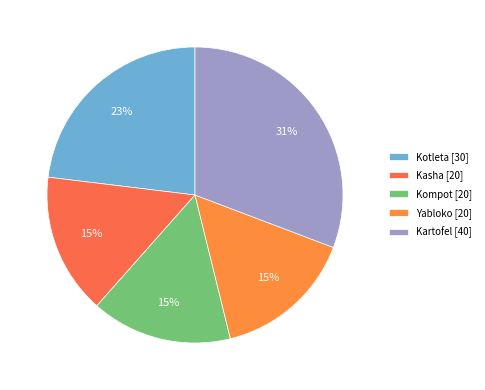

Approximately how many times larger is the value at Kotleta compared to Kasha?

1.5